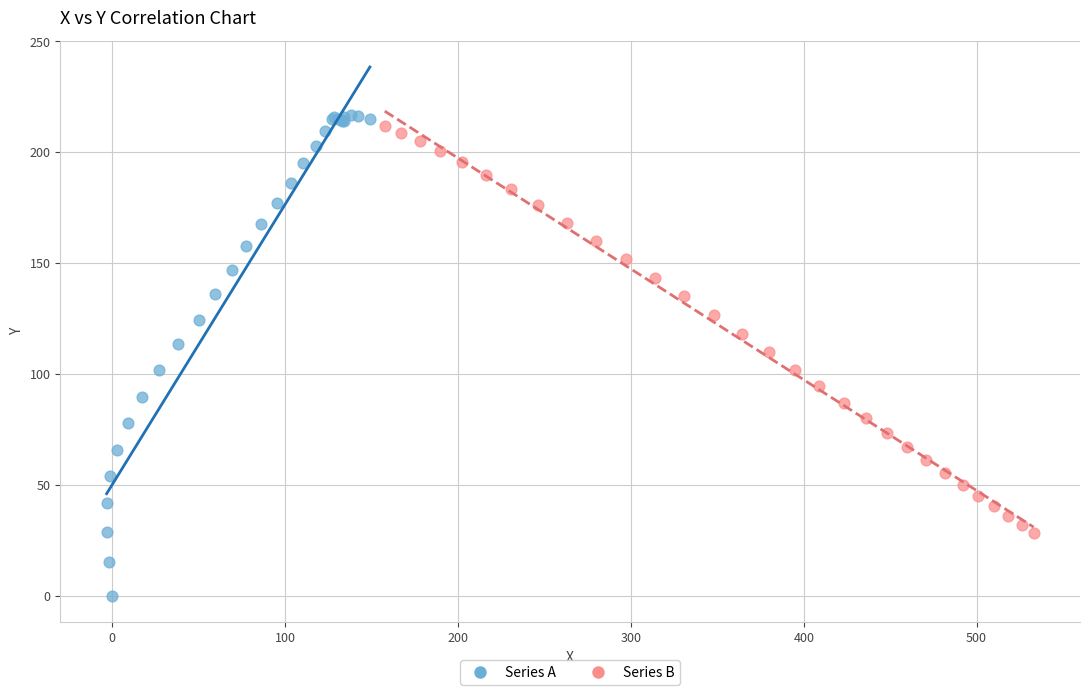

Which series contains the highest Y value?

Series A